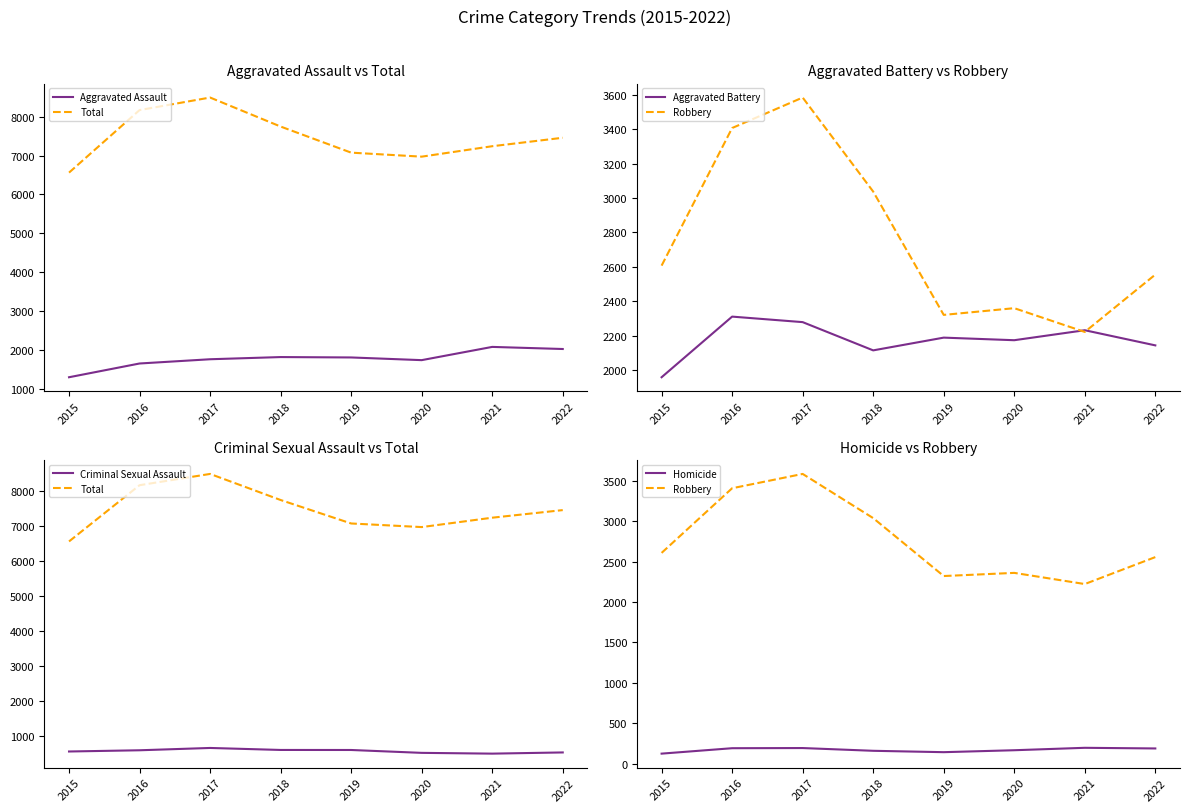

At which category does Aggravated Battery reach its first local peak?

2016